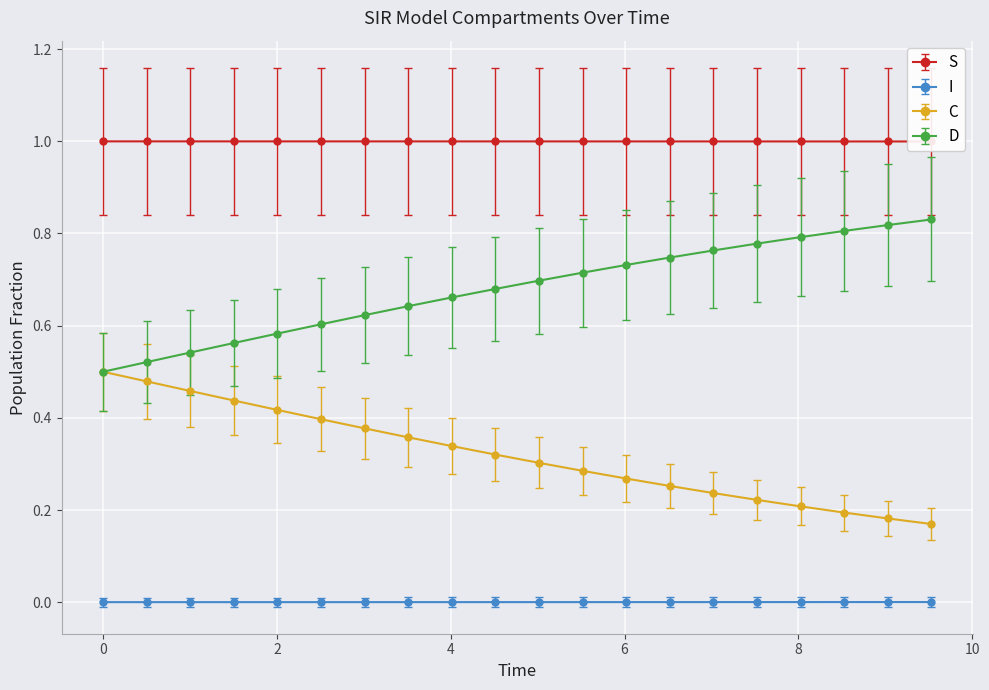

True or false: D and I cross at least once.

False